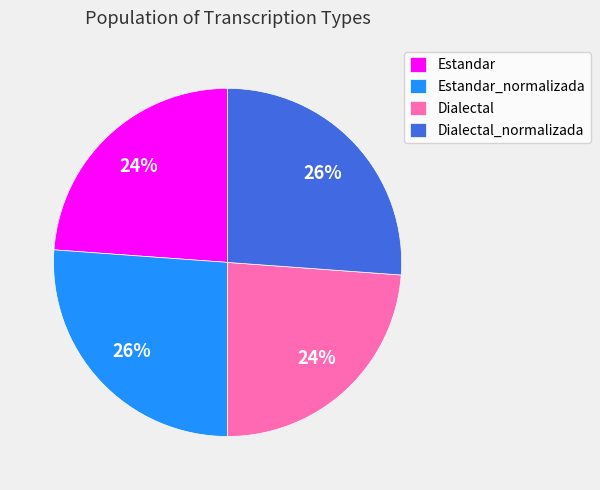

What is the ratio of the value at Dialectal_normalizada to the value at Dialectal?

1.1